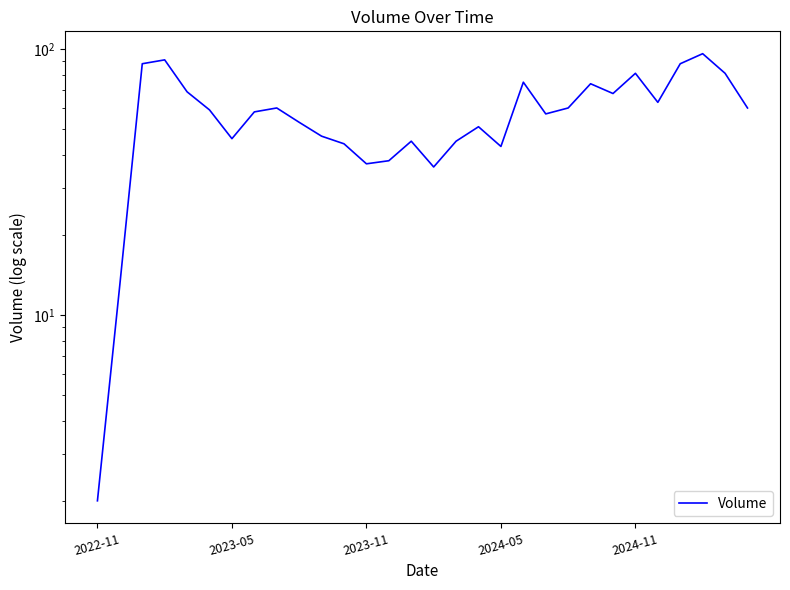

The value at 2023-05 is 11. True or false?

False